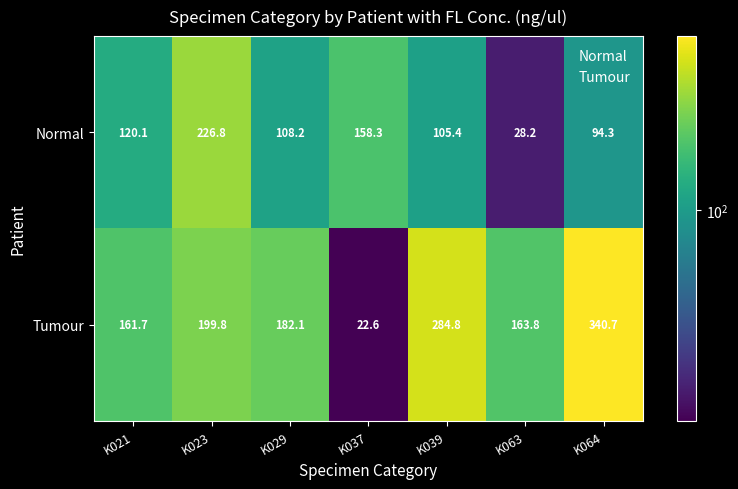

True or false: Normal has a value of 158.3 at K037.

True